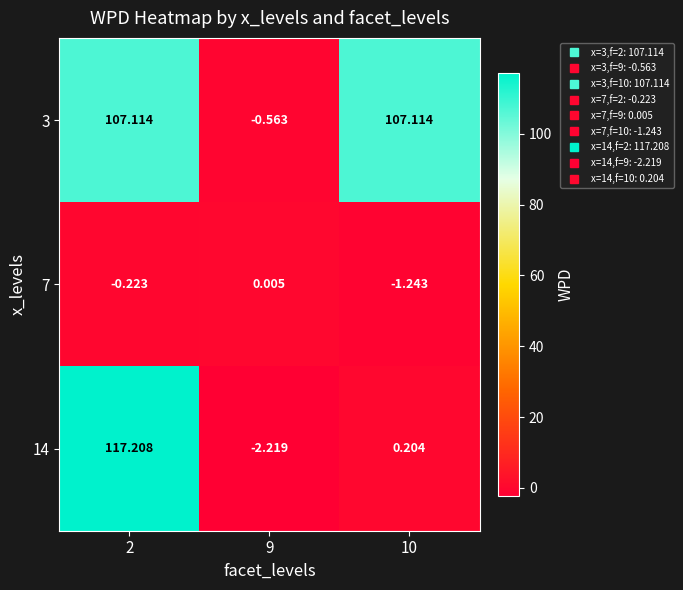

Rank the series at 10 from lowest to highest value.

7, 14, 3